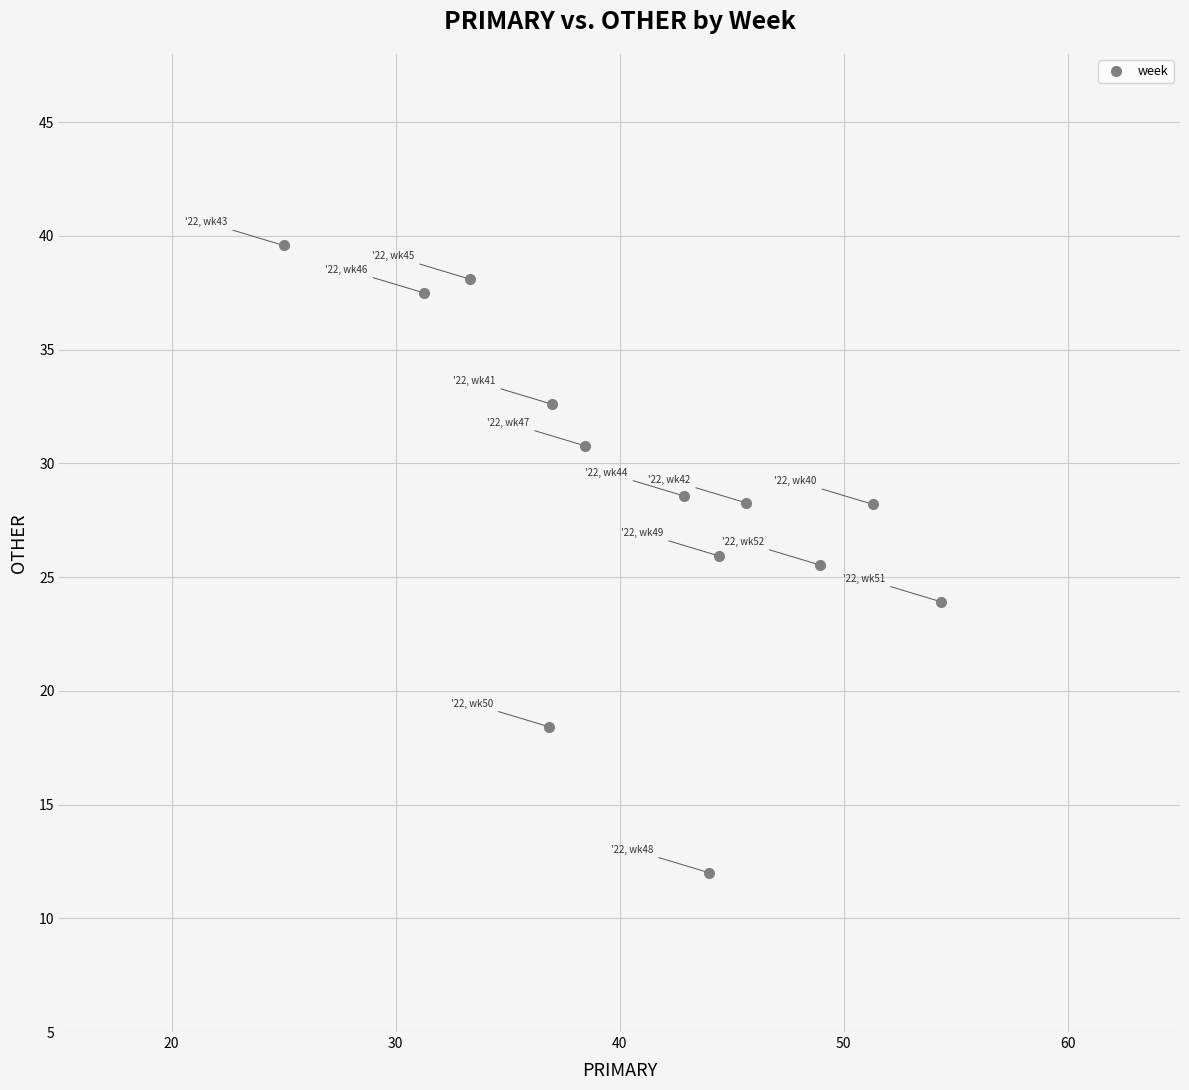

What is the range of Y values (max minus min)?

27.6